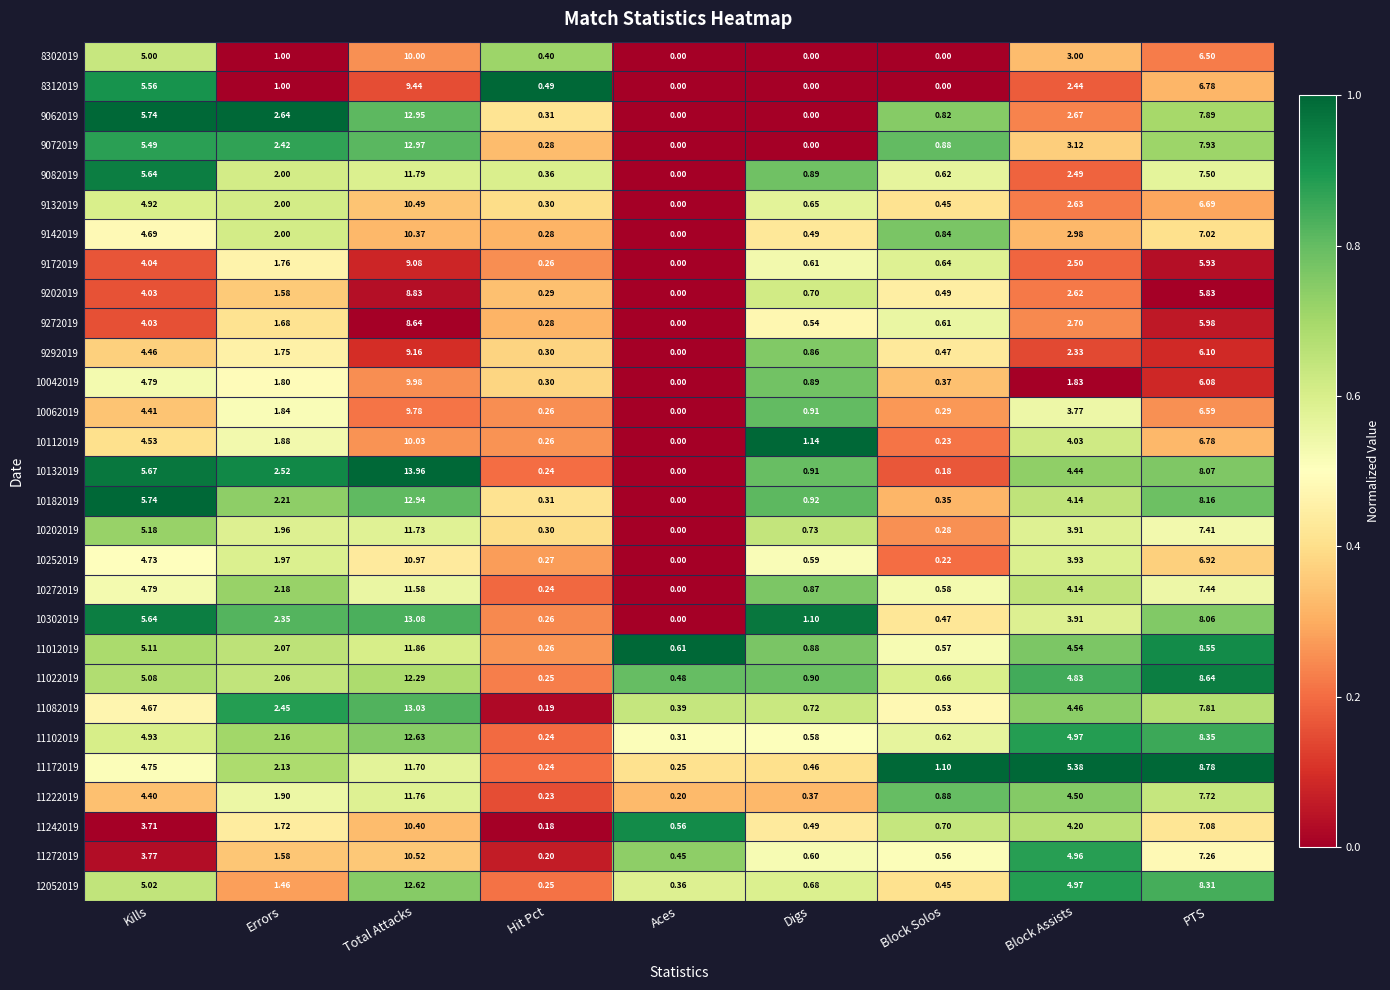

Rank the categories by 11022019 value from highest to lowest.

Total Attacks, PTS, Kills, Block Assists, Errors, Digs, Block Solos, Aces, Hit Pct